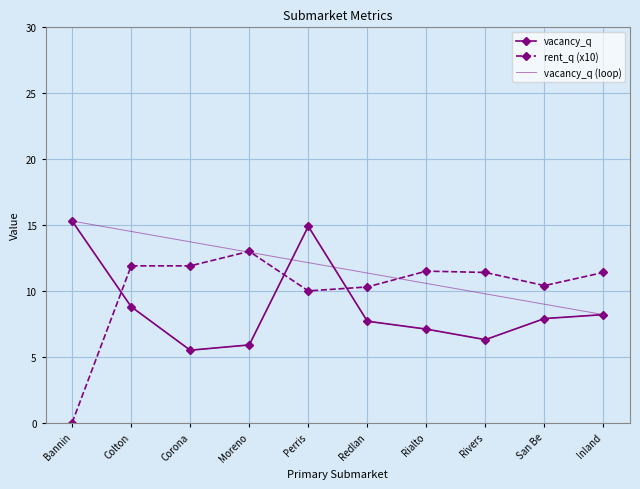

How many positive values does the rent_q series have?

9